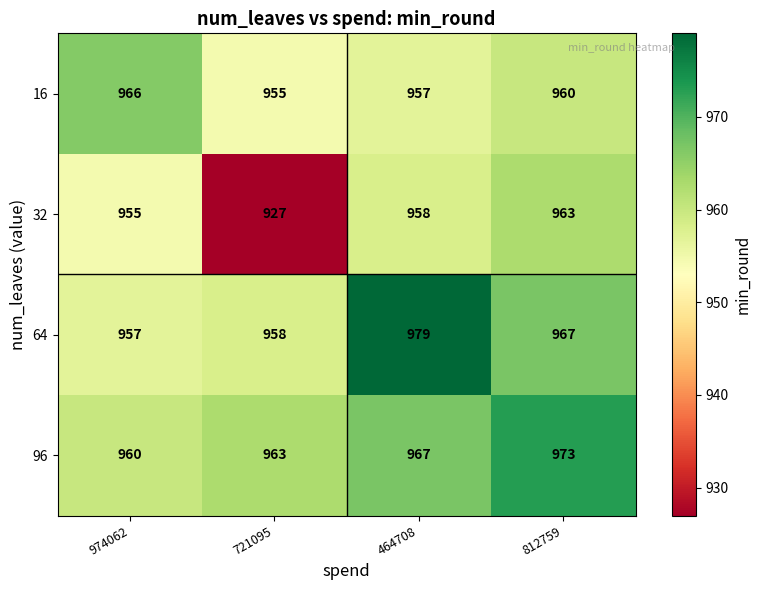

Between 721095 and 812759, which series saw the biggest shift?

32